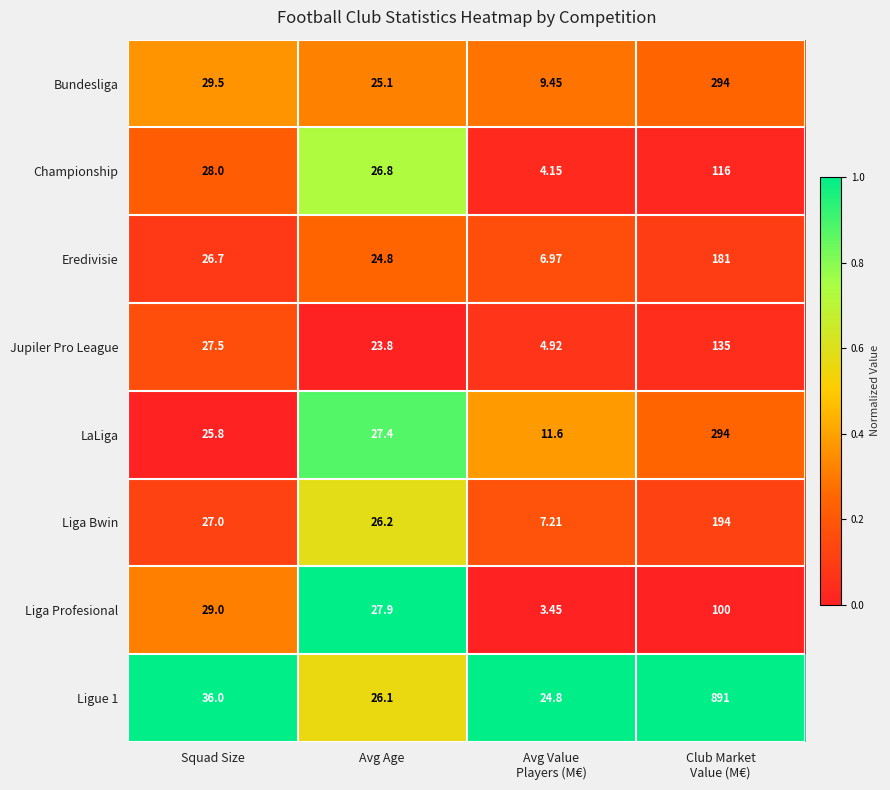

Where does the Jupiler Pro League series first go above 27?

Squad Size